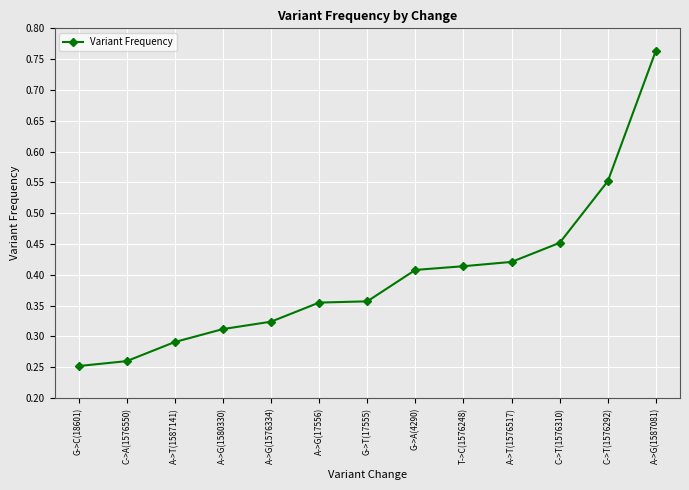

The chart shows a value of 0.7 at G->A(4290). True or false?

False